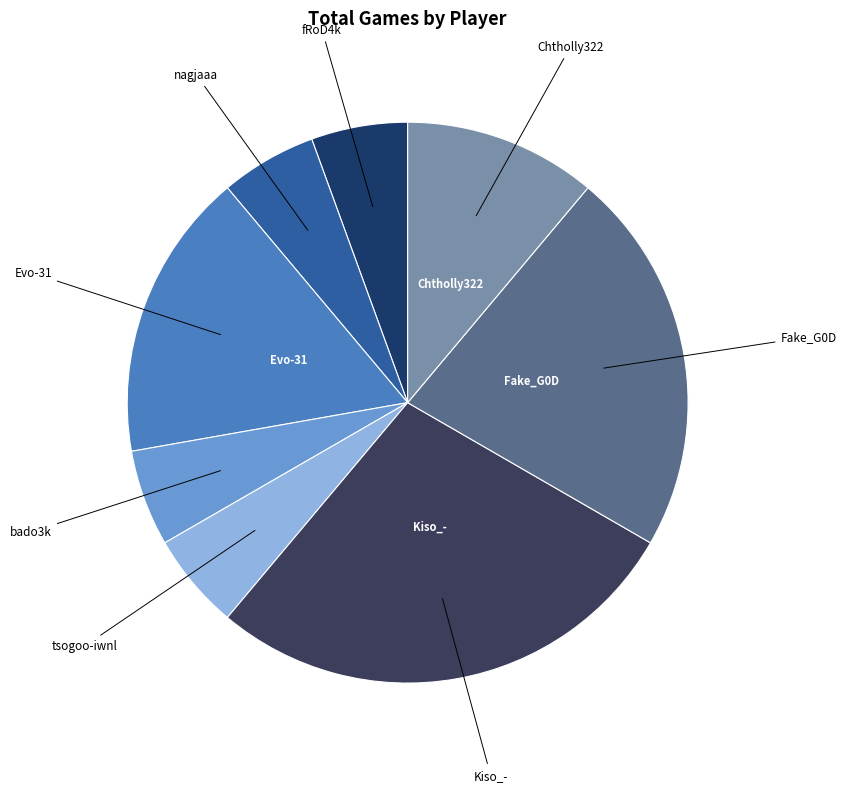

How many slices are in this pie chart?

8